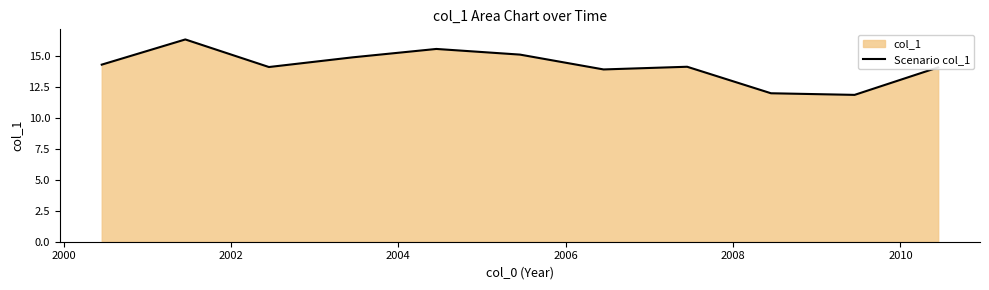

What is the smallest value displayed?

11.8